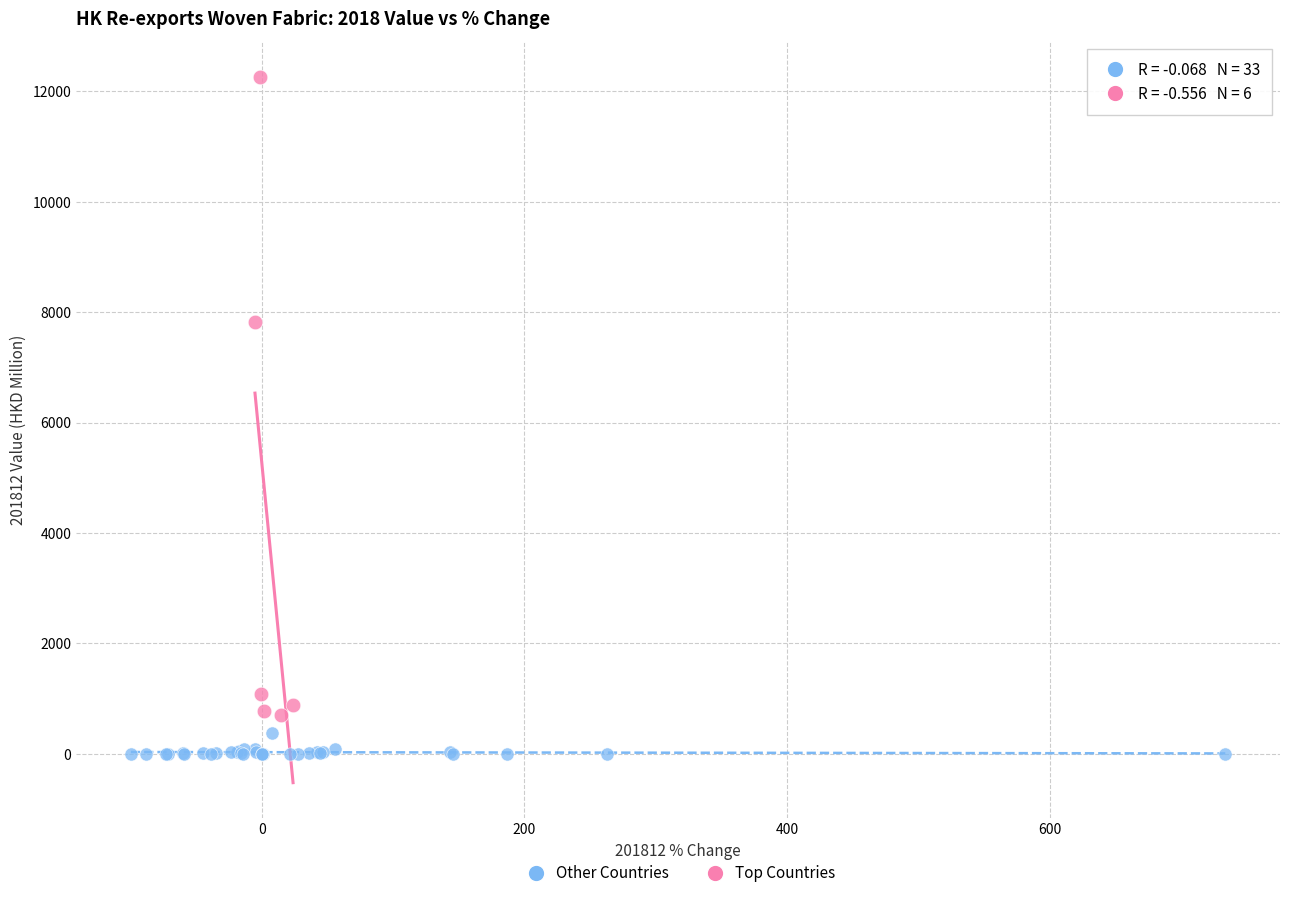

Which series has the widest spread of Y values?

Top Countries